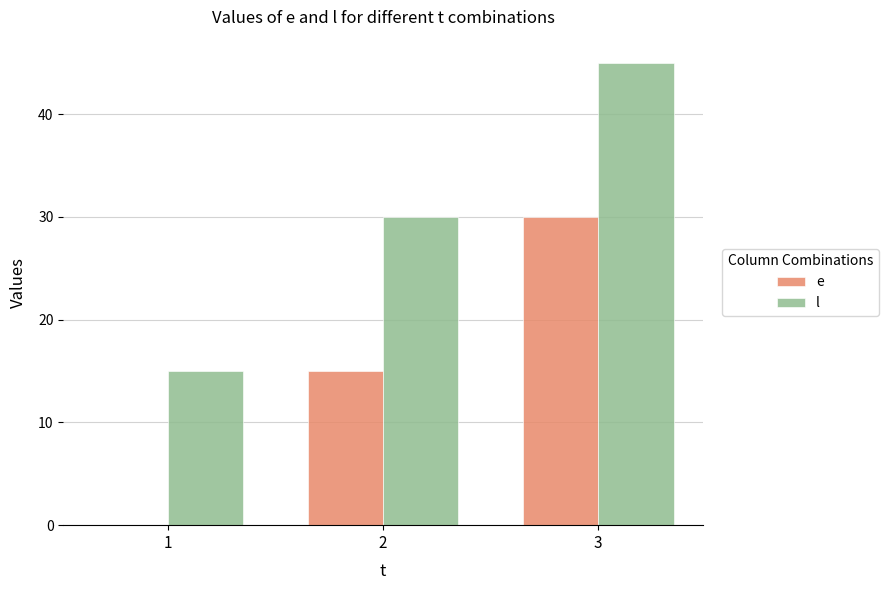

At which label does e reach its peak?

3